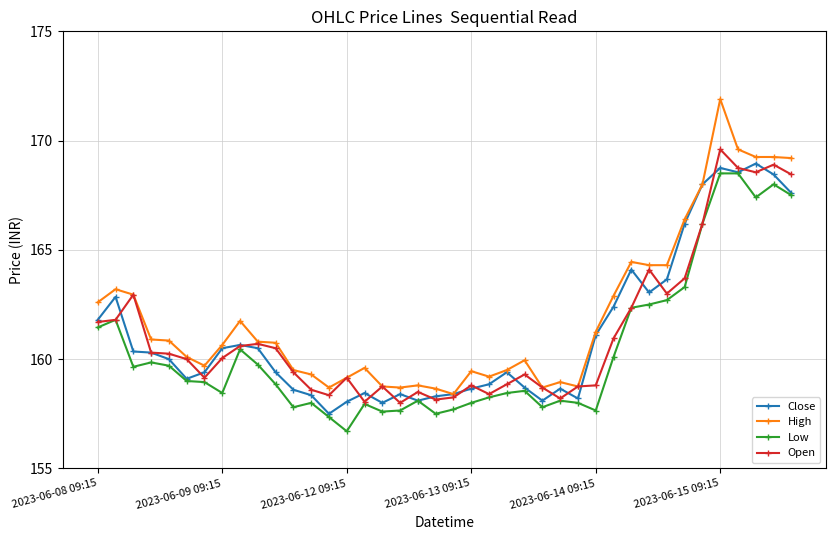

What is the value of the Open point at the 37th from the left?

168.8